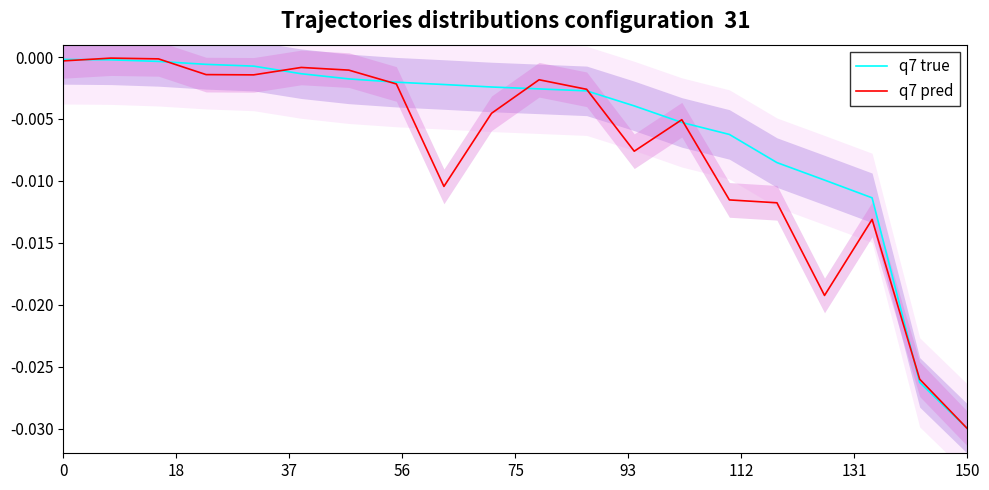

List the series in order of their peak value, highest first.

q7 pred, q7 true